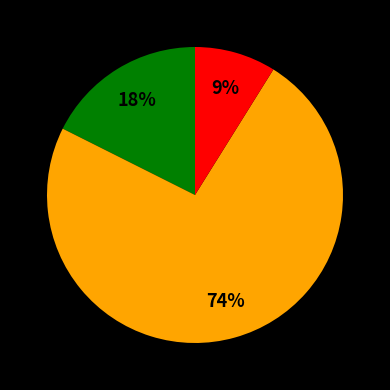

To the nearest percent, what is the average slice percentage?

33%